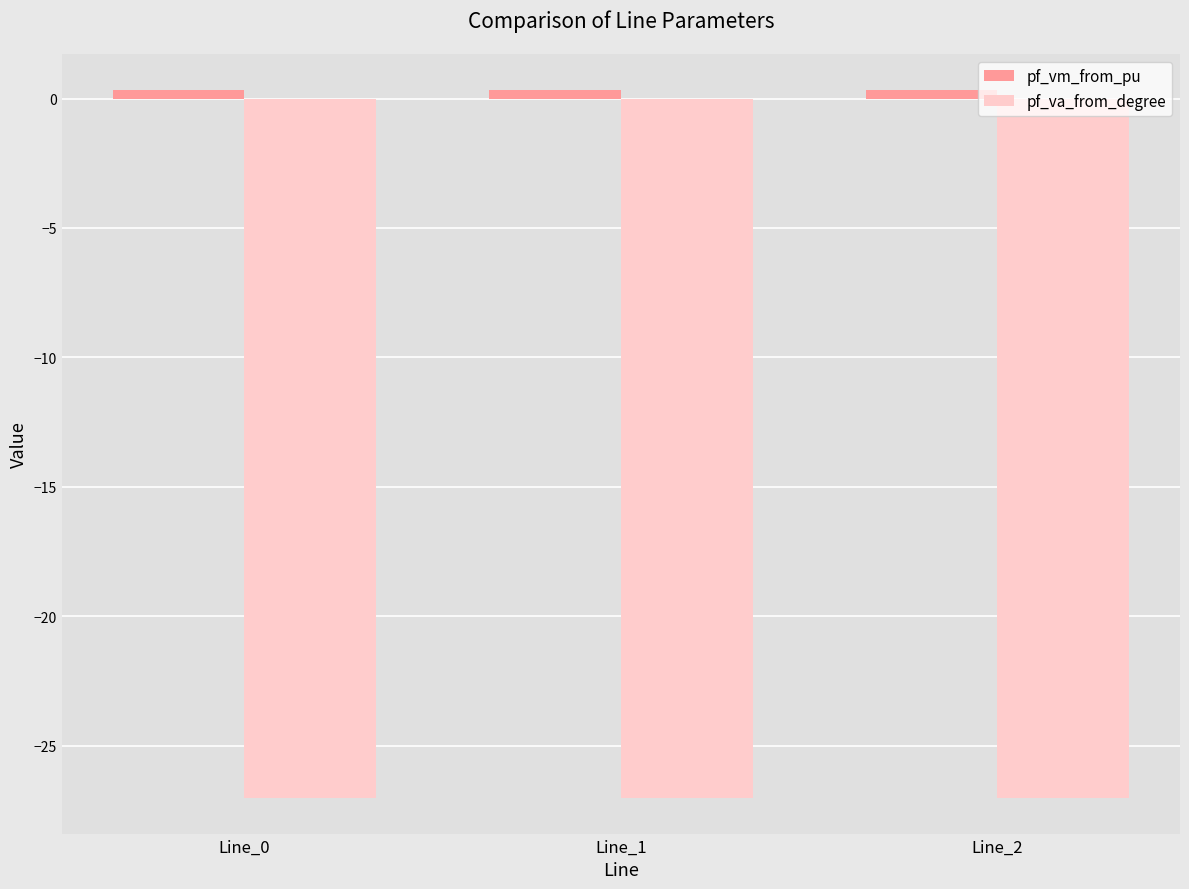

Is it true that pf_va_from_degree equals -27.0 at Line_0?

True